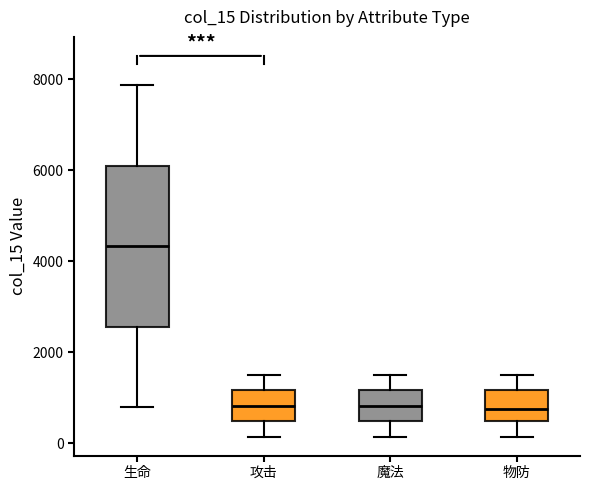

Reading left to right, read every box against the y-axis: the position of its median line, the range the box covers, and the ends of its whiskers. The values are not printed on the chart, so give them approximately, as read against the axis.

生命: median 4400, box 2600 to 6200, whiskers 800 to 7800
攻击: median 800, box 400 to 1200, whiskers 200 to 1600
魔法: median 800, box 400 to 1200, whiskers 200 to 1600
物防: median 800, box 400 to 1200, whiskers 200 to 1600